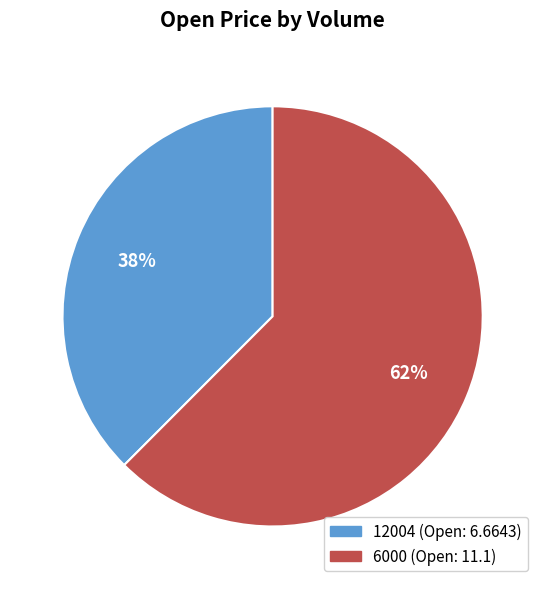

Is there any slice that represents more than half of the pie?

Yes